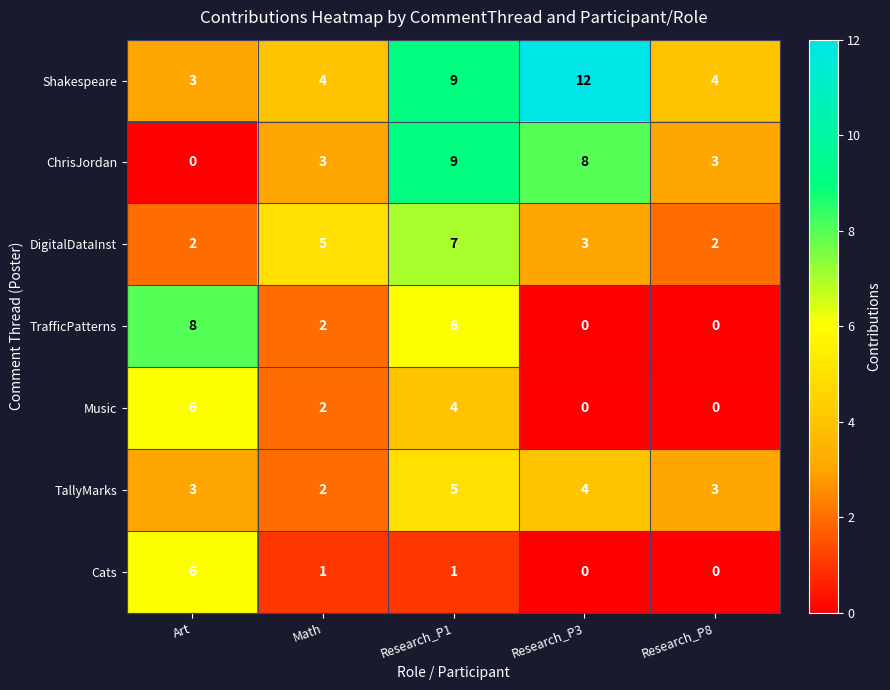

Which series changed the most between Research_P3 and Research_P8?

Shakespeare